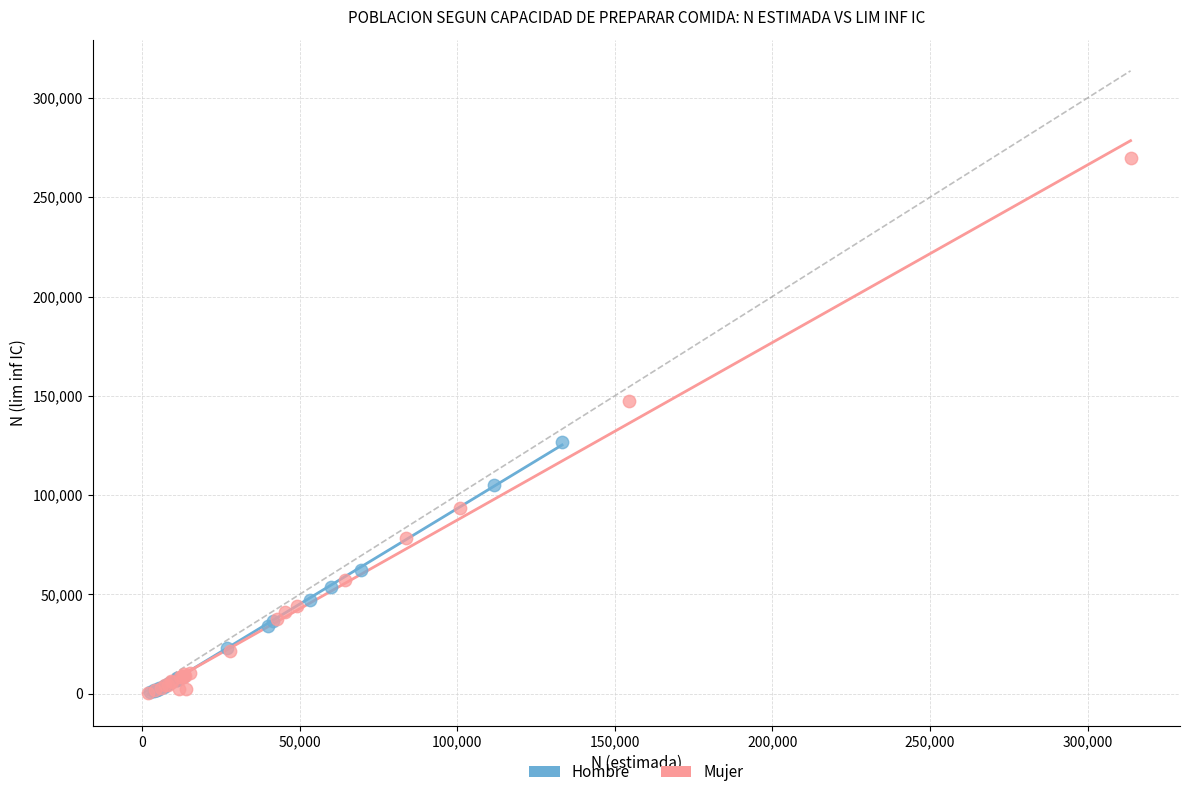

Which series has the widest spread of Y values?

Mujer